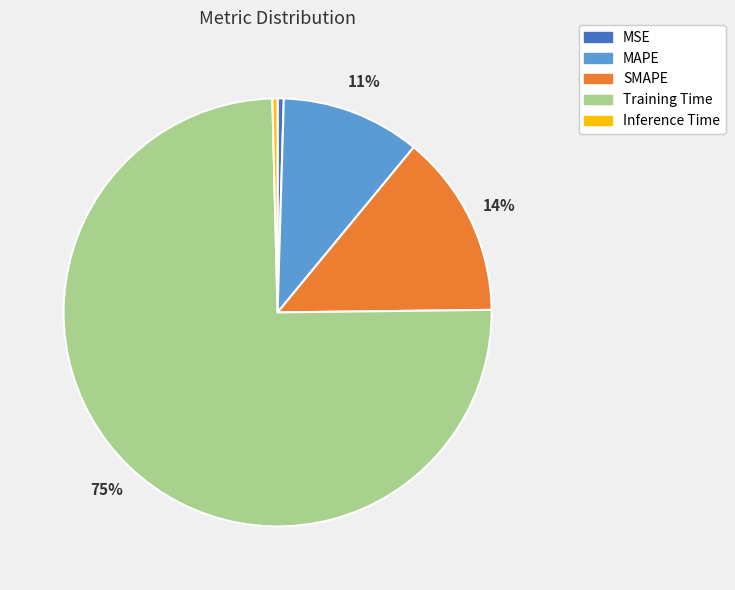

Which category has the biggest portion of the pie?

Training Time